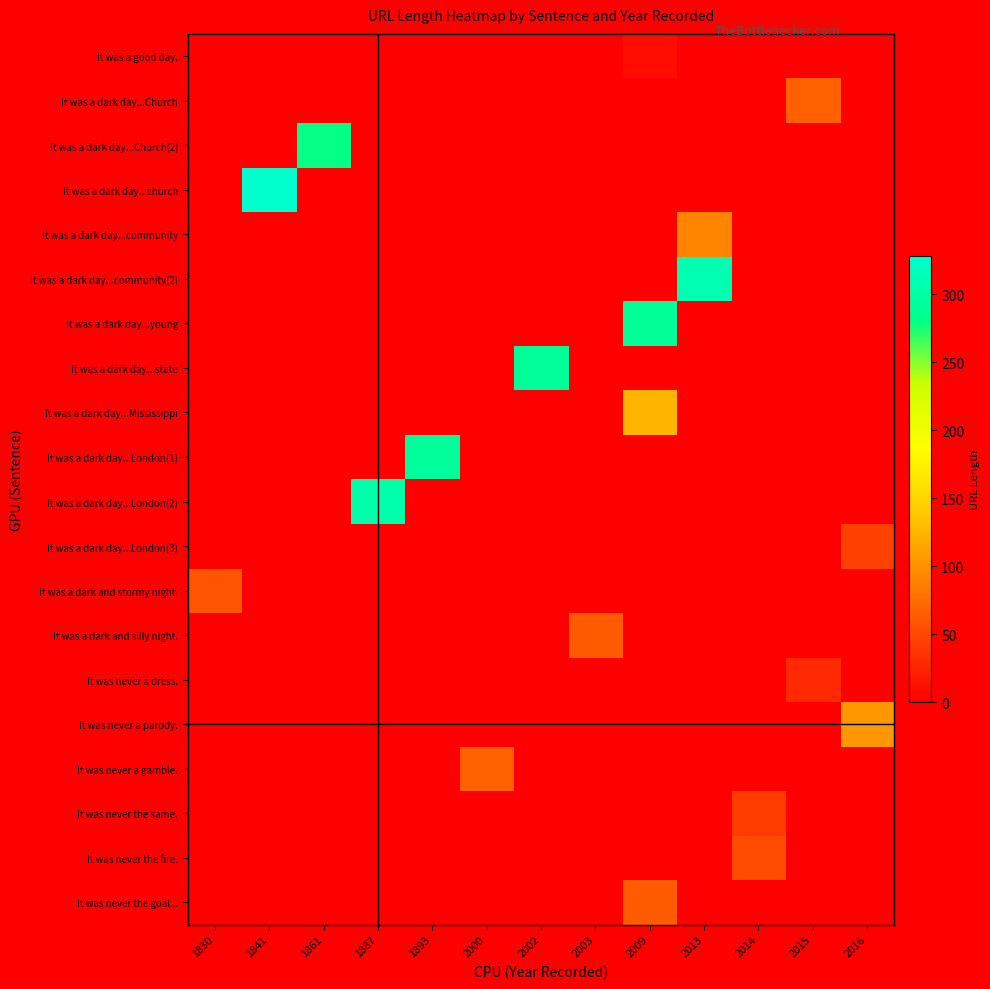

At which category is the sum across all series the highest?

2009